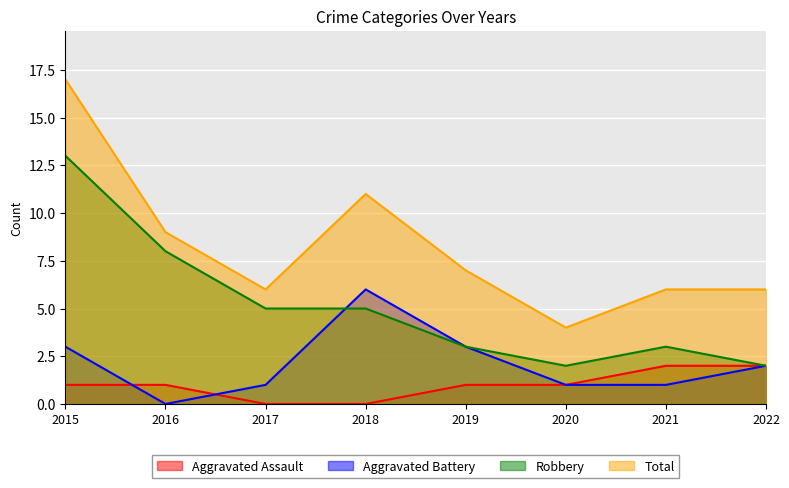

Rank the series by their average value, from highest to lowest.

Total, Robbery, Aggravated Battery, Aggravated Assault